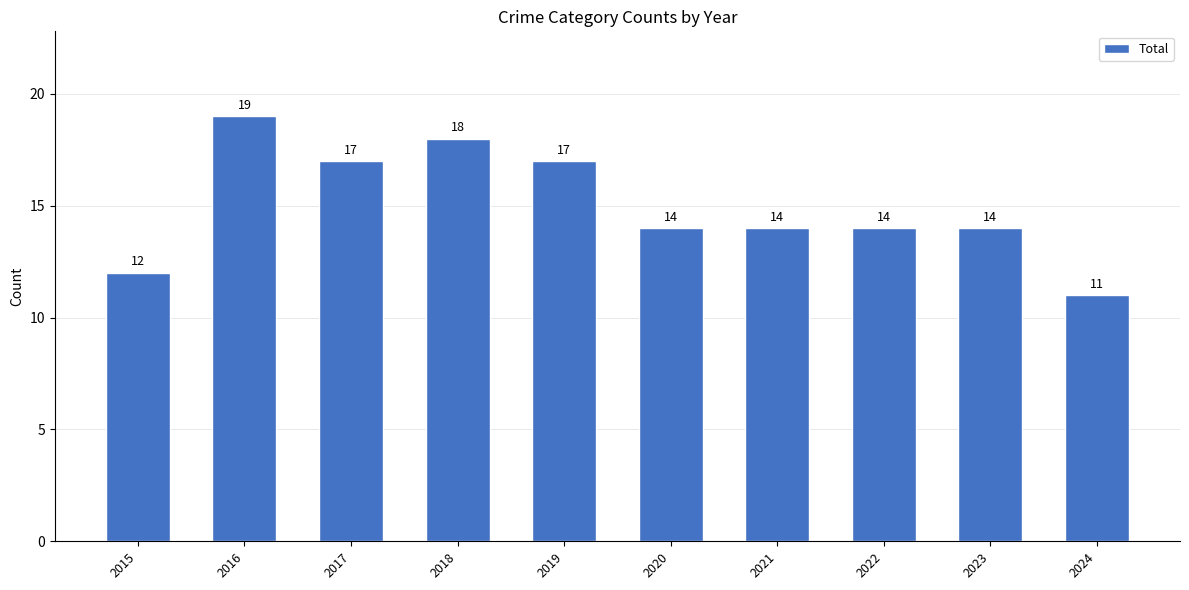

True or false: the data shows 12 at 2015.

True